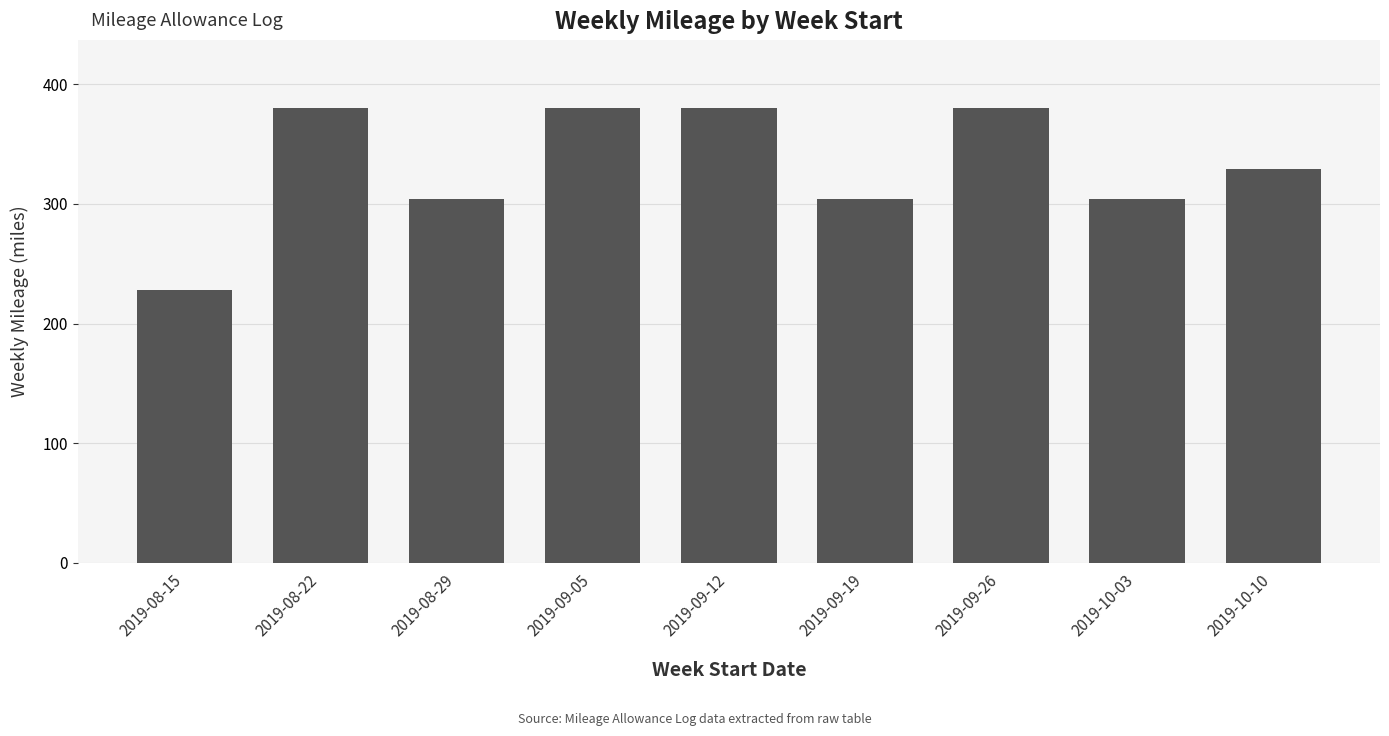

What is the change in value from 2019-09-26 to 2019-10-10?

-51